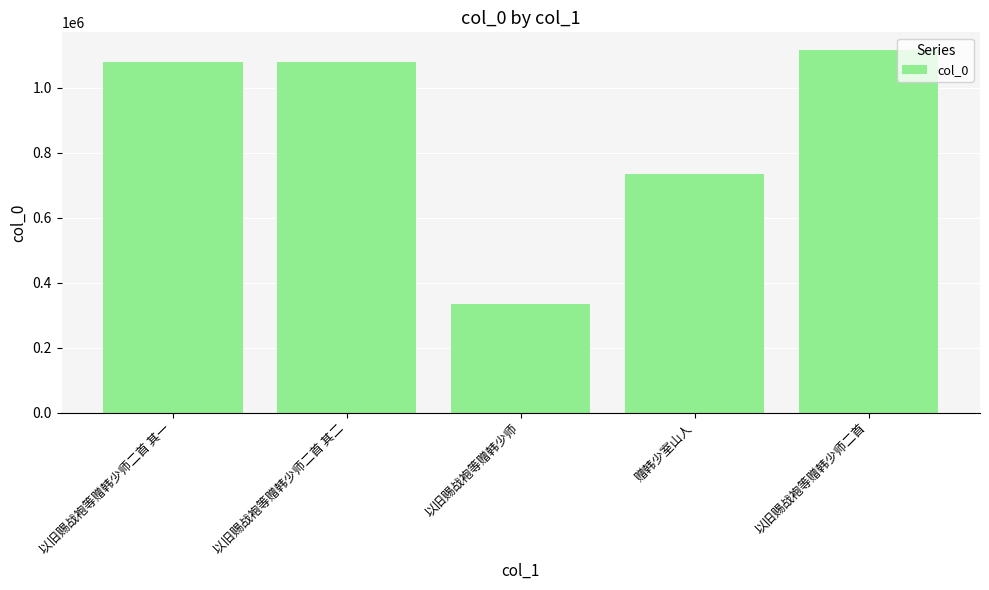

The value at 以旧赐战袍等赠韩少师二首 其一 is 321947. True or false?

False